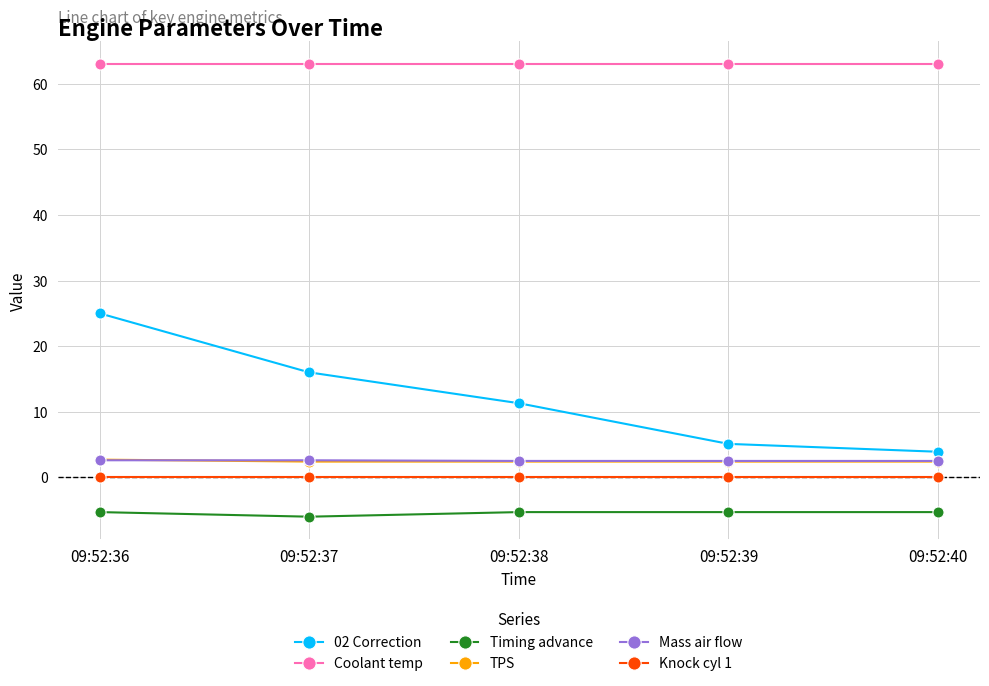

True or false: 02 Correction and Knock cyl 1 cross at least once.

False